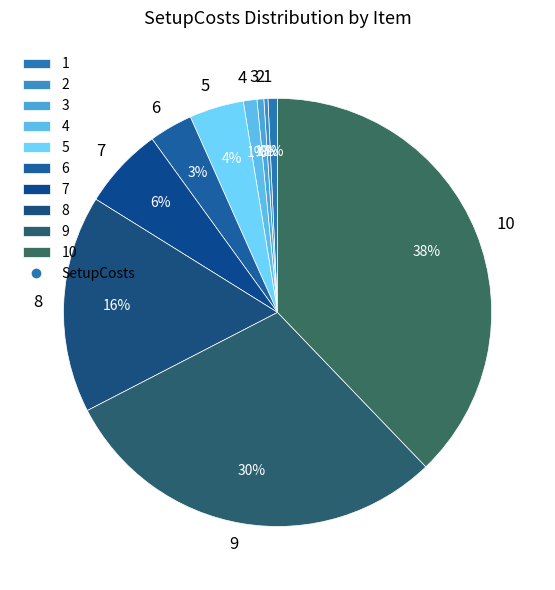

Between 8 and 4, which is larger?

8